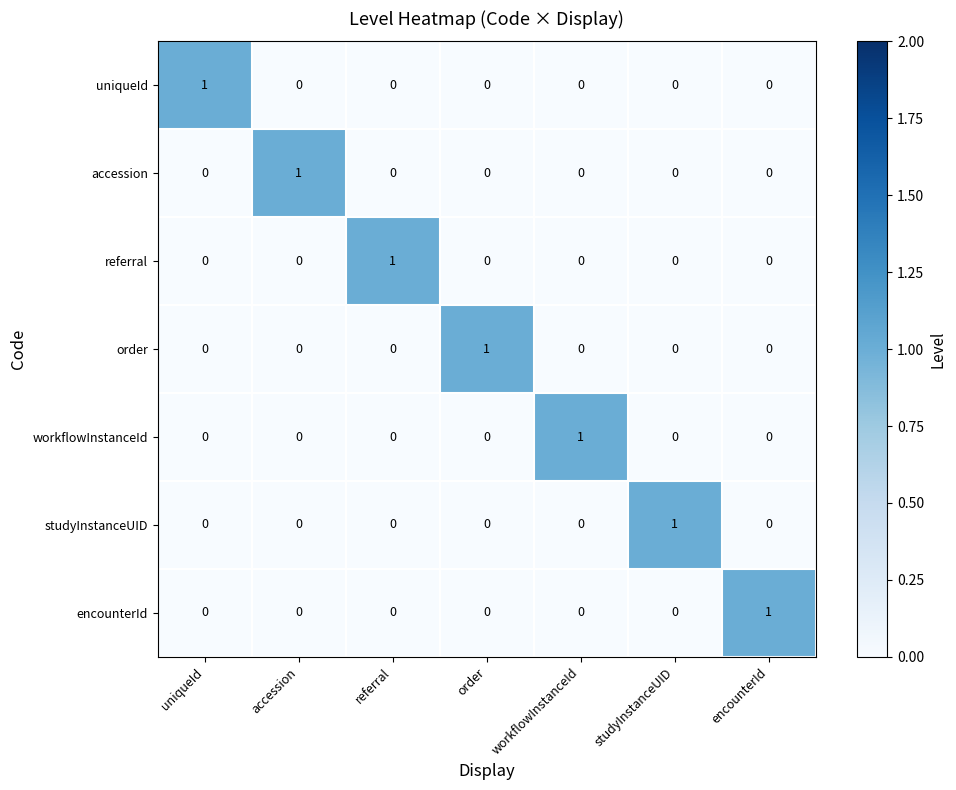

The value of referral at encounterId is 0. True or false?

True